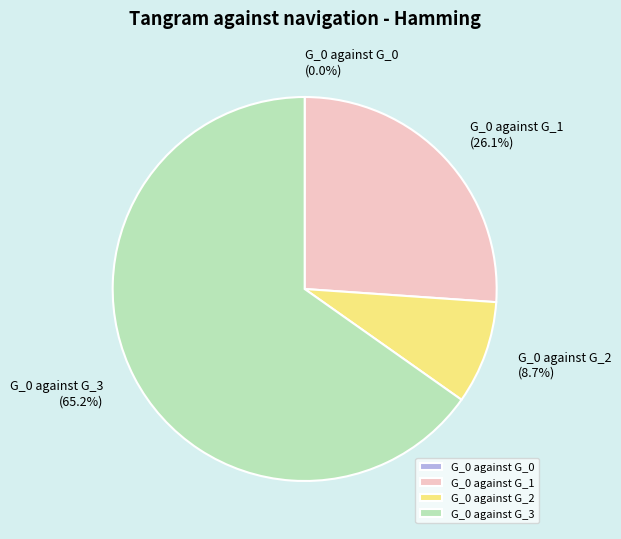

To the nearest percent, what is the difference between the G_0 against G_2 and G_0 against G_1 slice percentages?

17%